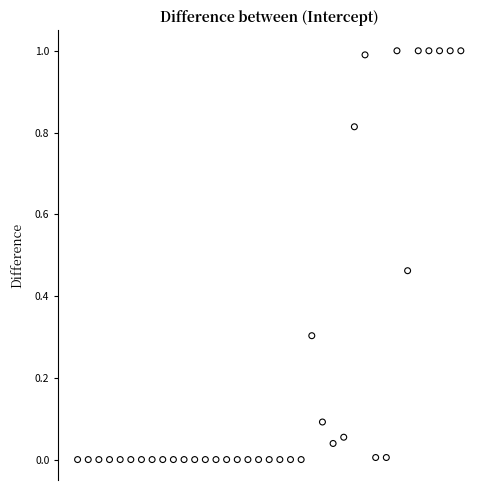

What is the range of Y values (max minus min)?

1.0